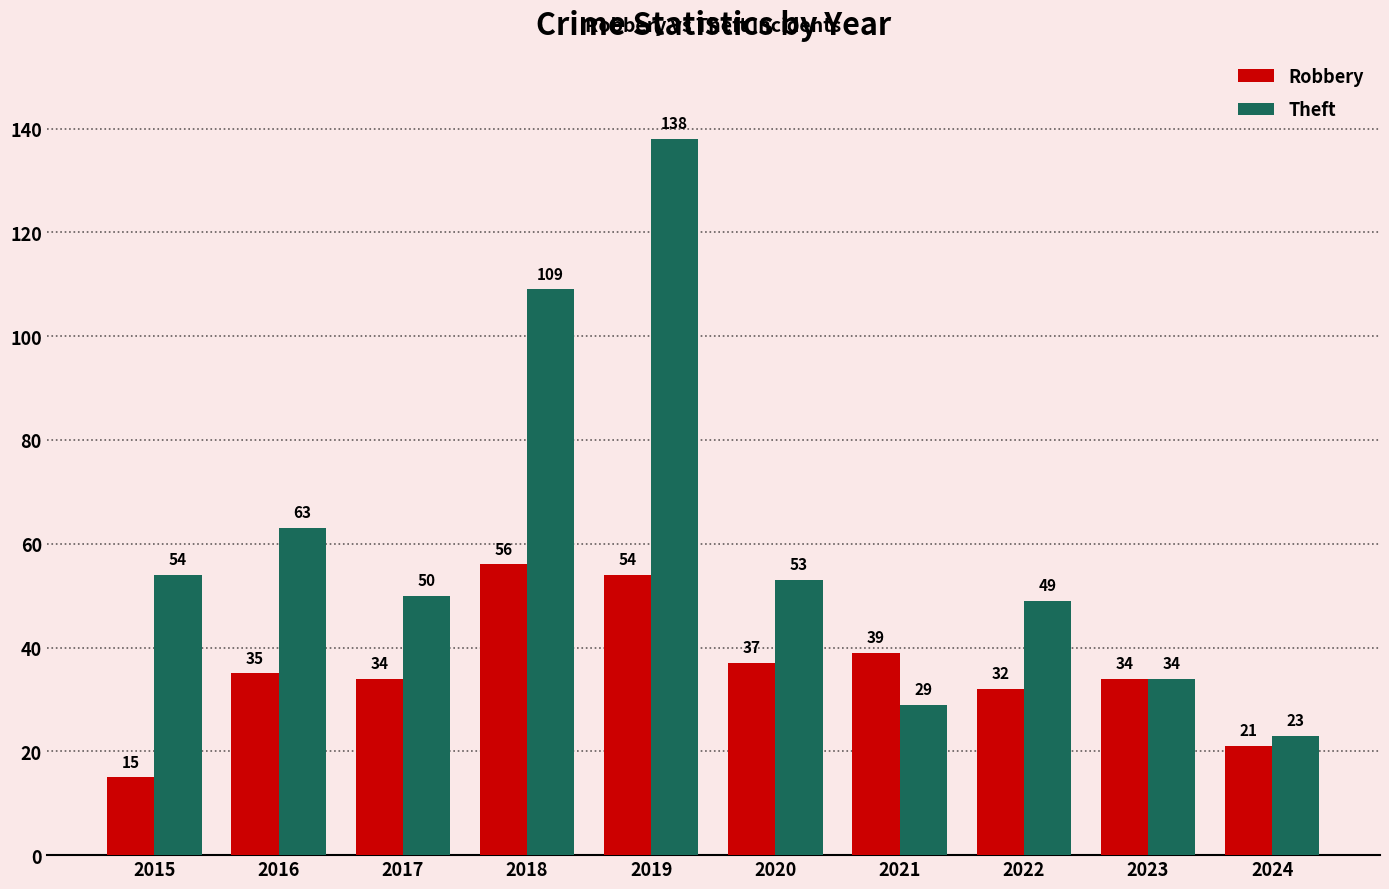

Rank the series by their maximum value, from highest to lowest.

Theft, Robbery